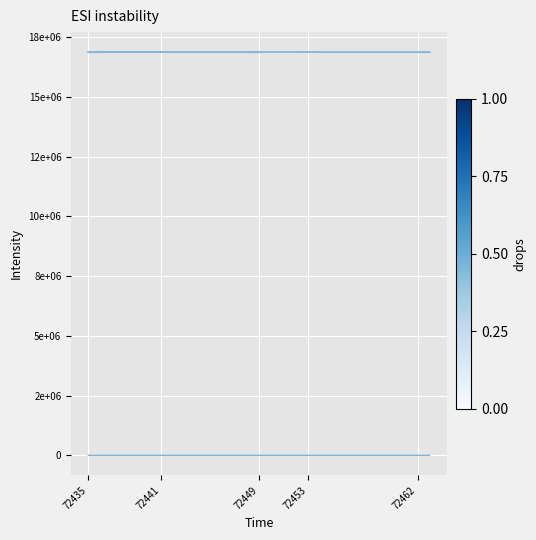

Which label corresponds to the smallest value in the chart?

72449